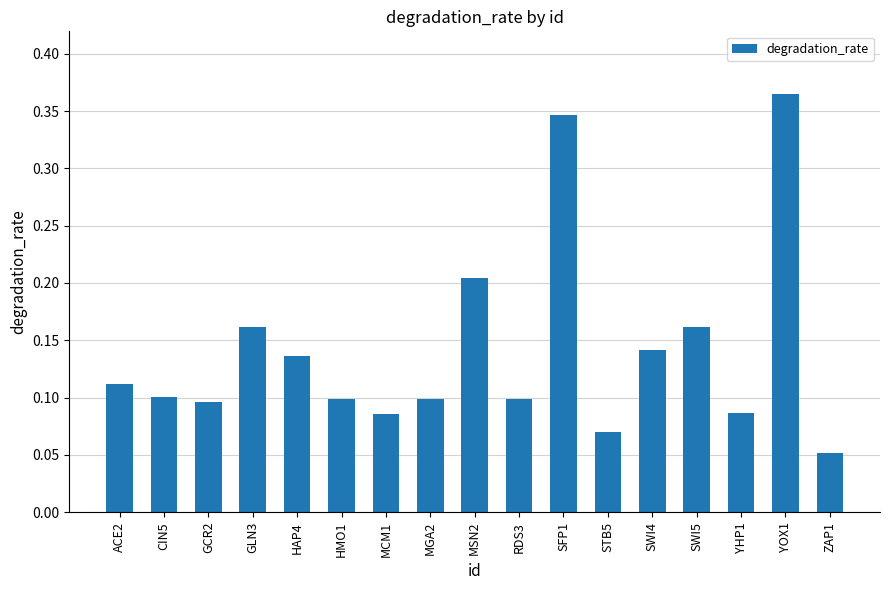

Are the bars horizontal?

No